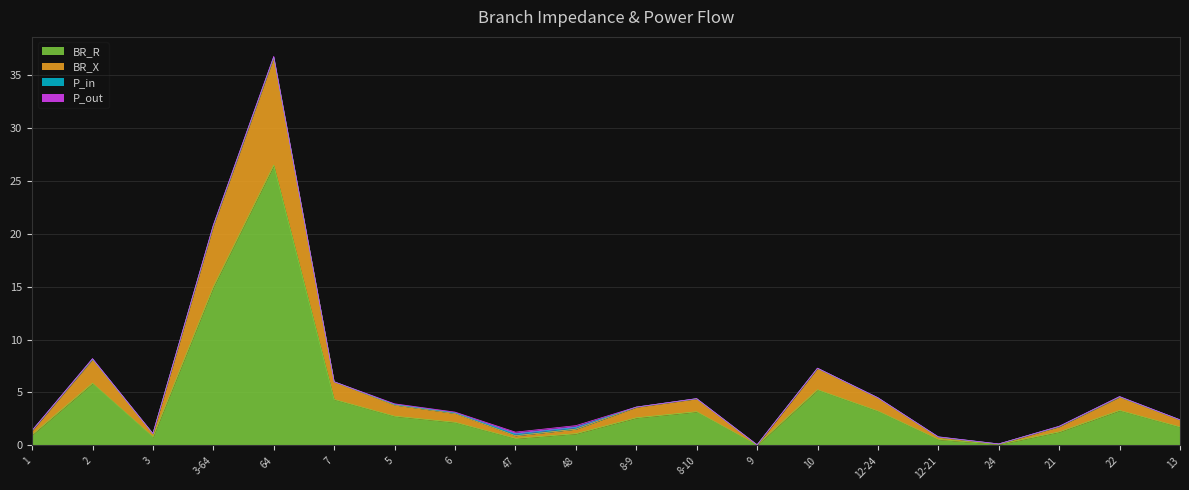

At which category is the sum across all series the highest?

64